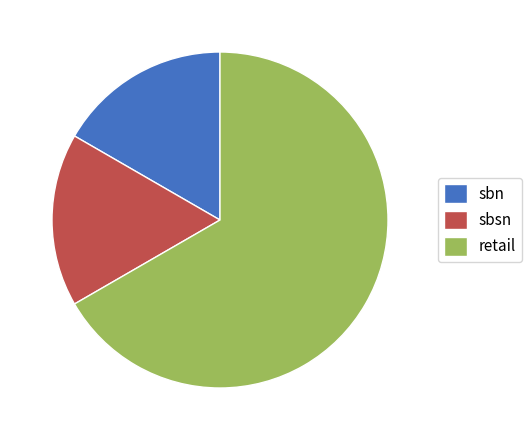

Is there a majority slice in this chart?

Yes